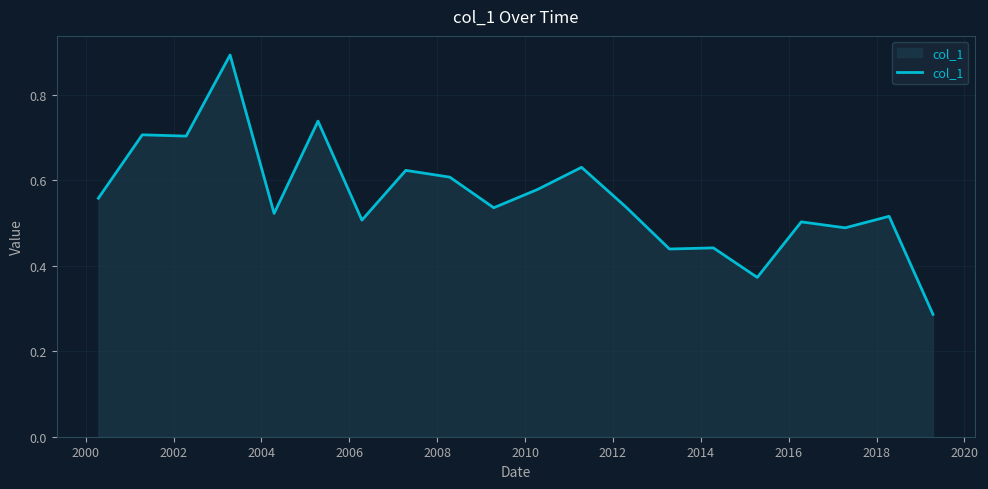

What is the greatest value displayed?

0.9